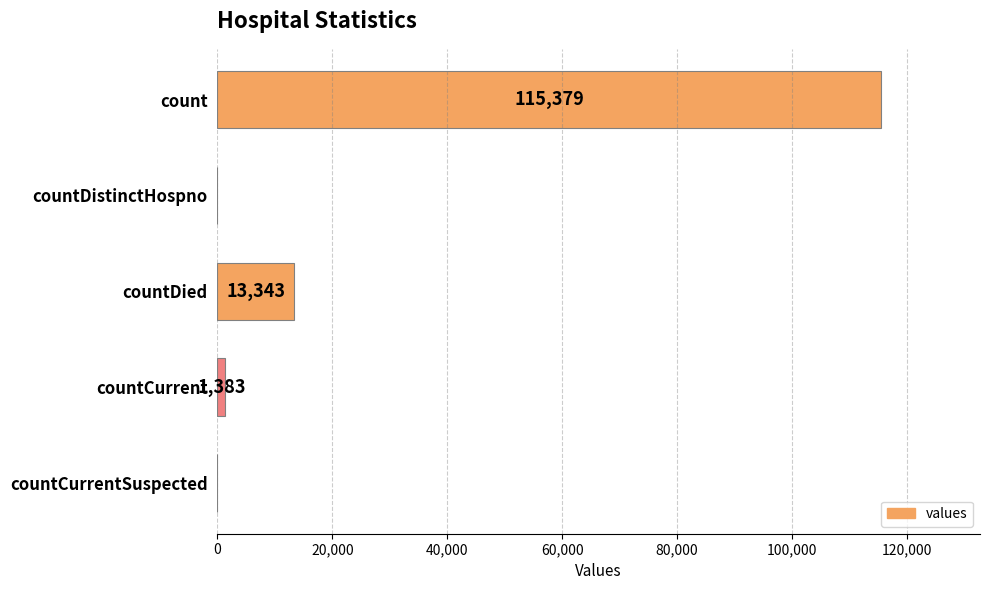

What is the sum of the values at count and countDied?

128722